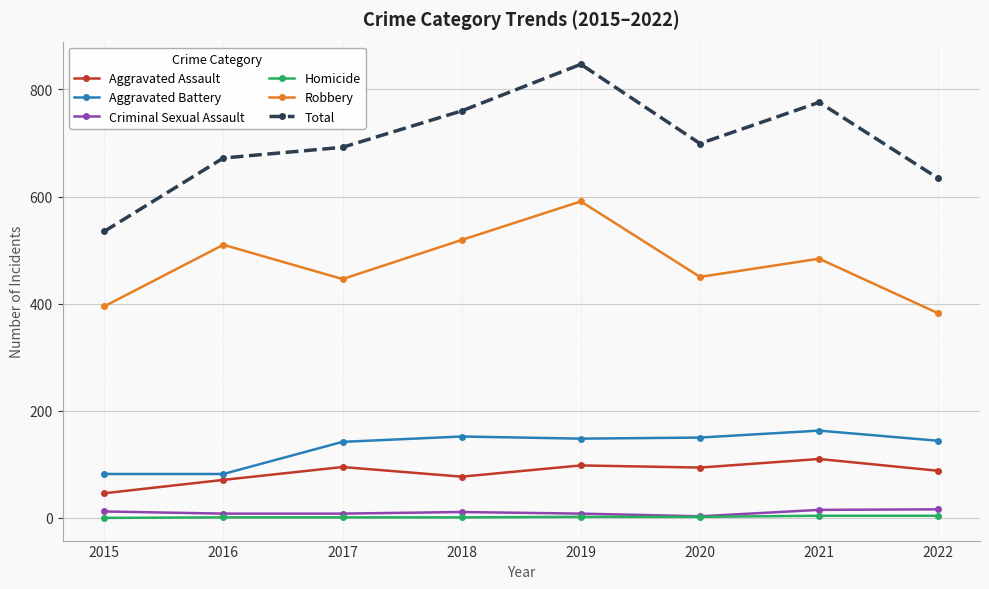

The Aggravated Assault series shows 173 at 2021. True or false?

False